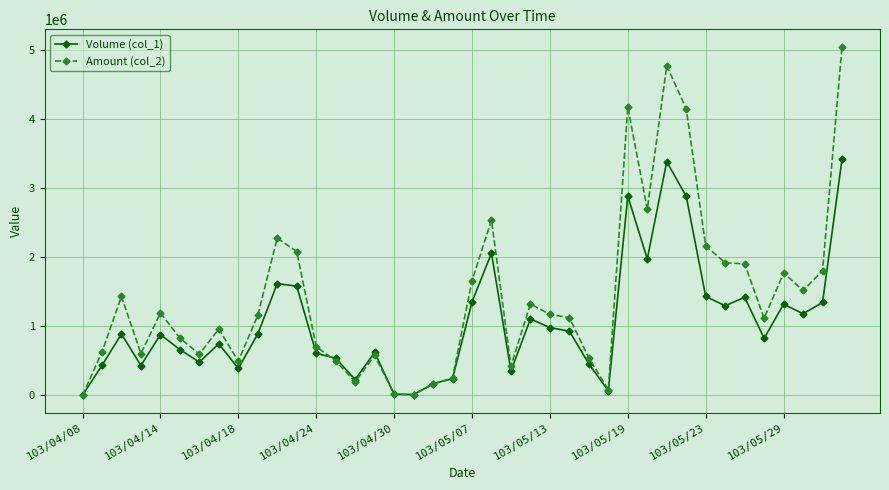

How many data points in Volume (col_1) are less than 887000?

20